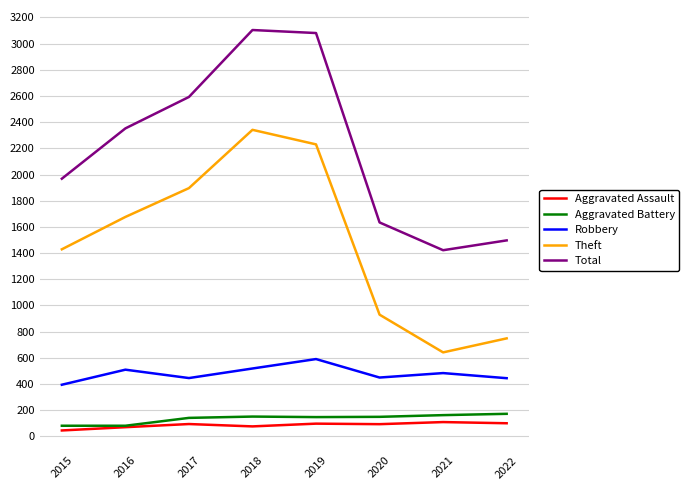

What is the total value across all series at 2020?

3258